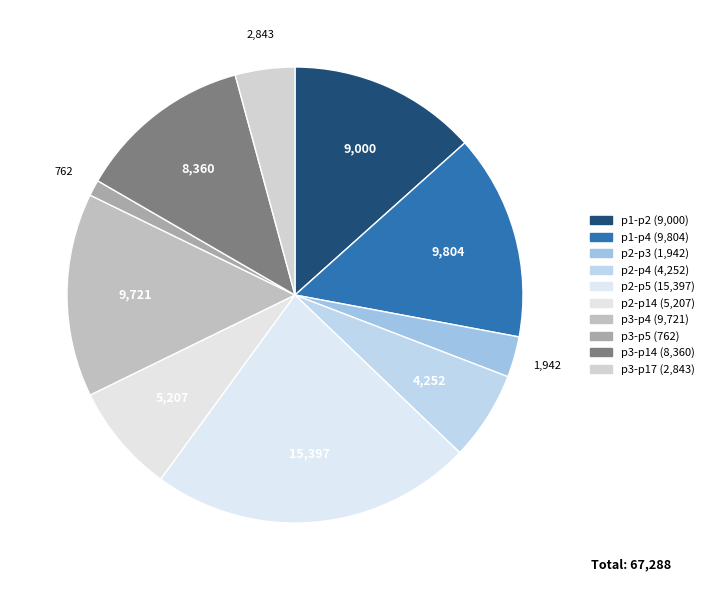

Does p2-p3 account for over 50% of the chart?

No